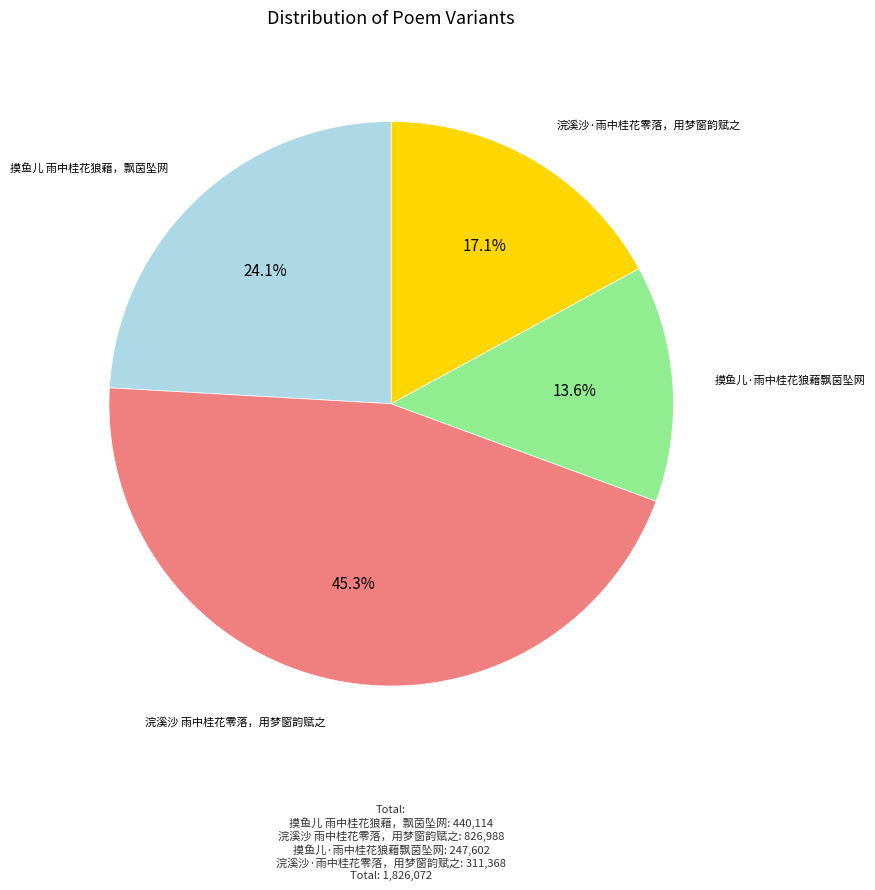

What is the total percentage of 浣溪沙 雨中桂花零落，用梦窗韵赋之 and 摸鱼儿·雨中桂花狼藉飘茵坠网?

58.8%